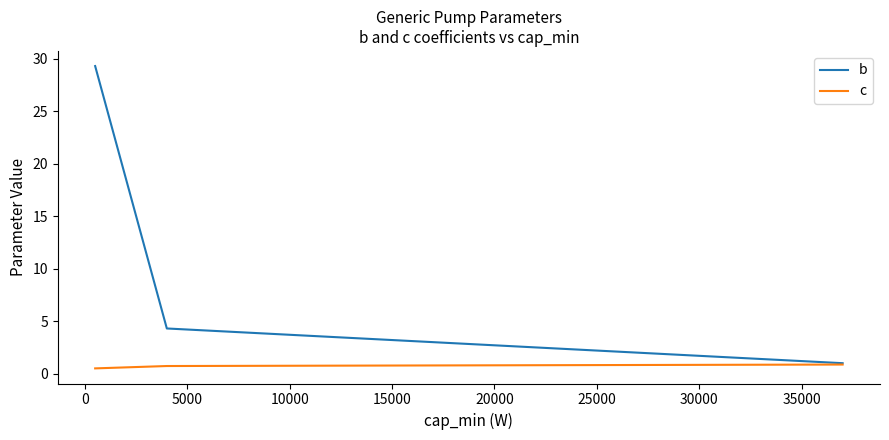

What is the value of the c point at the 4th from the left?

0.9